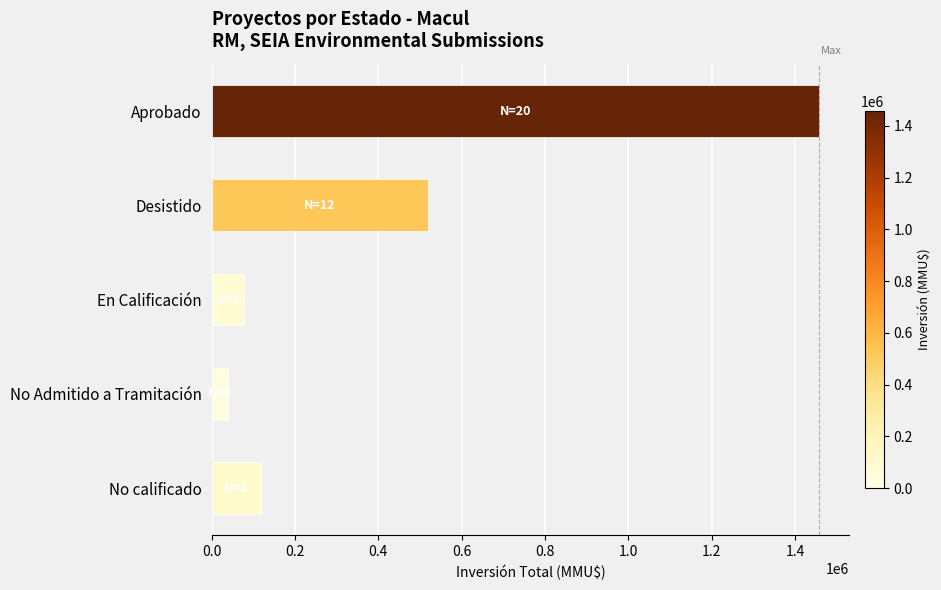

What is the change in value from No Admitido a Tramitación to No calificado?

+80910